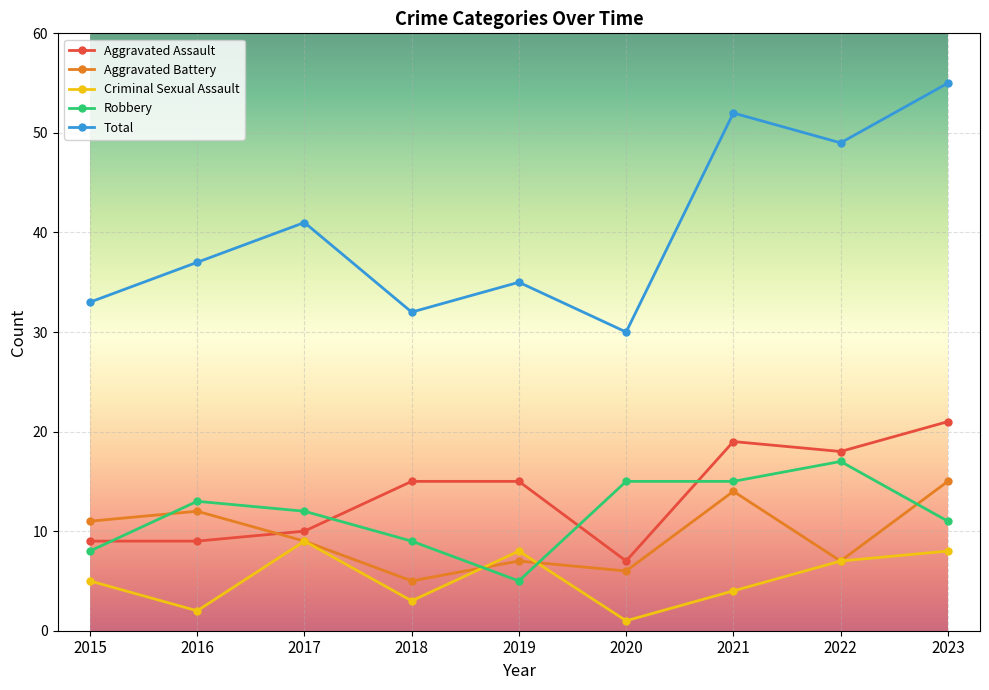

What value does the Total series have at 2017, to the nearest 5?

40